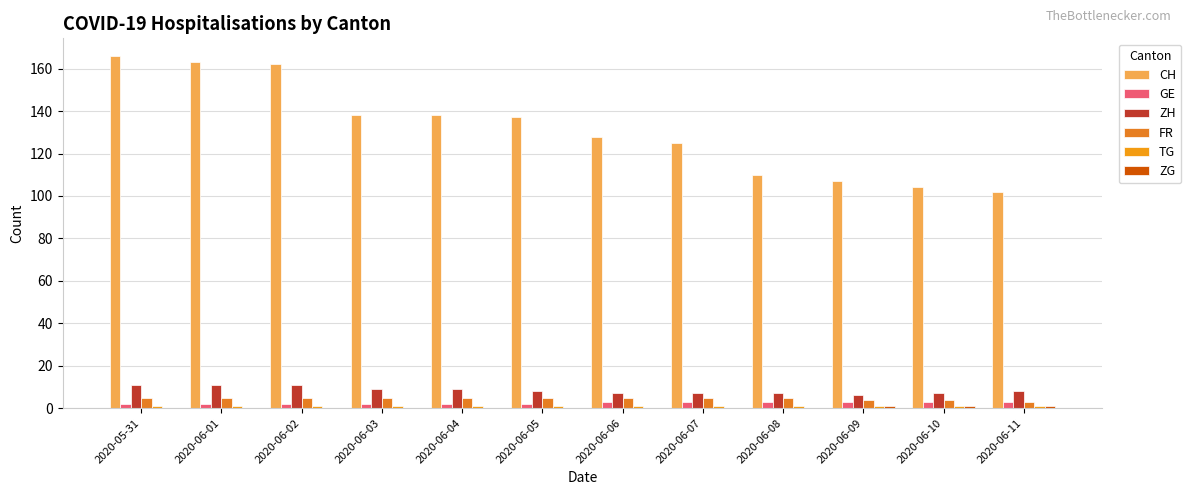

Which series has the widest spread of values?

CH